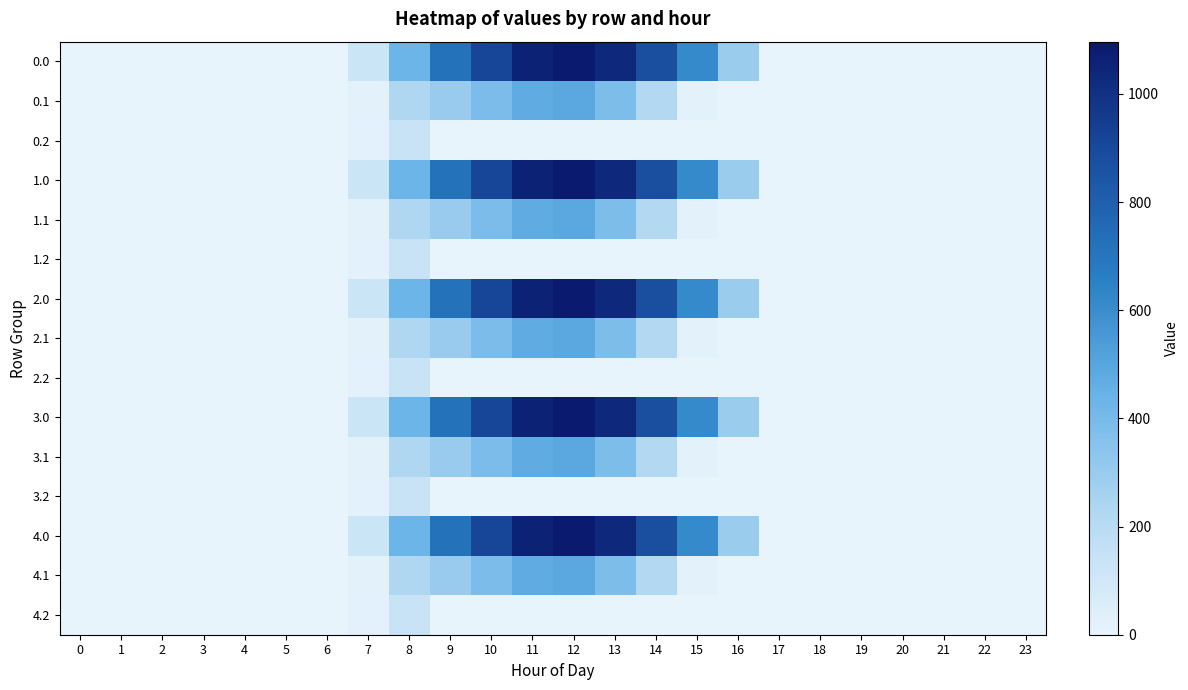

Reading left to right, what are all the values shown in this chart?

0.0: 0=0.0	1=0.0	2=0.0	3=0.0	4=0.0	5=0.0	6=0.0	7=120.6	8=430.3	9=716.9	10=916.2	11=1060.3	12=1096.7	13=1032.9	14=870.6	15=615.9	16=294.5	17=0.0	18=0.0	19=0.0	20=0.0	21=0.0	22=0.0	23=0.0
0.1: 0=0.0	1=0.0	2=0.0	3=0.0	4=0.0	5=0.0	6=0.0	7=17.7	8=227.5	9=295.9	10=388.1	11=471.7	12=485.4	13=382.7	14=219.2	15=17.3	16=0.0	17=0.0	18=0.0	19=0.0	20=0.0	21=0.0	22=0.0	23=0.0
0.2: 0=0.0	1=0.0	2=0.0	3=0.0	4=0.0	5=0.0	6=0.0	7=22.3	8=134.2	9=0.0	10=0.0	11=0.0	12=0.0	13=0.0	14=0.0	15=0.0	16=0.0	17=0.0	18=0.0	19=0.0	20=0.0	21=0.0	22=0.0	23=0.0
1.0: 0=0.0	1=0.0	2=0.0	3=0.0	4=0.0	5=0.0	6=0.0	7=120.6	8=430.3	9=716.9	10=916.2	11=1060.3	12=1096.7	13=1032.9	14=870.6	15=615.9	16=294.5	17=0.0	18=0.0	19=0.0	20=0.0	21=0.0	22=0.0	23=0.0
1.1: 0=0.0	1=0.0	2=0.0	3=0.0	4=0.0	5=0.0	6=0.0	7=17.7	8=227.5	9=295.9	10=388.1	11=471.7	12=485.4	13=382.7	14=219.2	15=17.3	16=0.0	17=0.0	18=0.0	19=0.0	20=0.0	21=0.0	22=0.0	23=0.0
1.2: 0=0.0	1=0.0	2=0.0	3=0.0	4=0.0	5=0.0	6=0.0	7=22.3	8=134.2	9=0.0	10=0.0	11=0.0	12=0.0	13=0.0	14=0.0	15=0.0	16=0.0	17=0.0	18=0.0	19=0.0	20=0.0	21=0.0	22=0.0	23=0.0
2.0: 0=0.0	1=0.0	2=0.0	3=0.0	4=0.0	5=0.0	6=0.0	7=120.6	8=430.3	9=716.9	10=916.2	11=1060.3	12=1096.7	13=1032.9	14=870.6	15=615.9	16=294.5	17=0.0	18=0.0	19=0.0	20=0.0	21=0.0	22=0.0	23=0.0
2.1: 0=0.0	1=0.0	2=0.0	3=0.0	4=0.0	5=0.0	6=0.0	7=17.7	8=227.5	9=295.9	10=388.1	11=471.7	12=485.4	13=382.7	14=219.2	15=17.3	16=0.0	17=0.0	18=0.0	19=0.0	20=0.0	21=0.0	22=0.0	23=0.0
2.2: 0=0.0	1=0.0	2=0.0	3=0.0	4=0.0	5=0.0	6=0.0	7=22.3	8=134.2	9=0.0	10=0.0	11=0.0	12=0.0	13=0.0	14=0.0	15=0.0	16=0.0	17=0.0	18=0.0	19=0.0	20=0.0	21=0.0	22=0.0	23=0.0
3.0: 0=0.0	1=0.0	2=0.0	3=0.0	4=0.0	5=0.0	6=0.0	7=120.6	8=430.3	9=716.9	10=916.2	11=1060.3	12=1096.7	13=1032.9	14=870.6	15=615.9	16=294.5	17=0.0	18=0.0	19=0.0	20=0.0	21=0.0	22=0.0	23=0.0
3.1: 0=0.0	1=0.0	2=0.0	3=0.0	4=0.0	5=0.0	6=0.0	7=17.7	8=227.5	9=295.9	10=388.1	11=471.7	12=485.4	13=382.7	14=219.2	15=17.3	16=0.0	17=0.0	18=0.0	19=0.0	20=0.0	21=0.0	22=0.0	23=0.0
3.2: 0=0.0	1=0.0	2=0.0	3=0.0	4=0.0	5=0.0	6=0.0	7=22.3	8=134.2	9=0.0	10=0.0	11=0.0	12=0.0	13=0.0	14=0.0	15=0.0	16=0.0	17=0.0	18=0.0	19=0.0	20=0.0	21=0.0	22=0.0	23=0.0
4.0: 0=0.0	1=0.0	2=0.0	3=0.0	4=0.0	5=0.0	6=0.0	7=120.6	8=430.3	9=716.9	10=916.2	11=1060.3	12=1096.7	13=1032.9	14=870.6	15=615.9	16=294.5	17=0.0	18=0.0	19=0.0	20=0.0	21=0.0	22=0.0	23=0.0
4.1: 0=0.0	1=0.0	2=0.0	3=0.0	4=0.0	5=0.0	6=0.0	7=17.7	8=227.5	9=295.9	10=388.1	11=471.7	12=485.4	13=382.7	14=219.2	15=17.3	16=0.0	17=0.0	18=0.0	19=0.0	20=0.0	21=0.0	22=0.0	23=0.0
4.2: 0=0.0	1=0.0	2=0.0	3=0.0	4=0.0	5=0.0	6=0.0	7=22.3	8=134.2	9=0.0	10=0.0	11=0.0	12=0.0	13=0.0	14=0.0	15=0.0	16=0.0	17=0.0	18=0.0	19=0.0	20=0.0	21=0.0	22=0.0	23=0.0